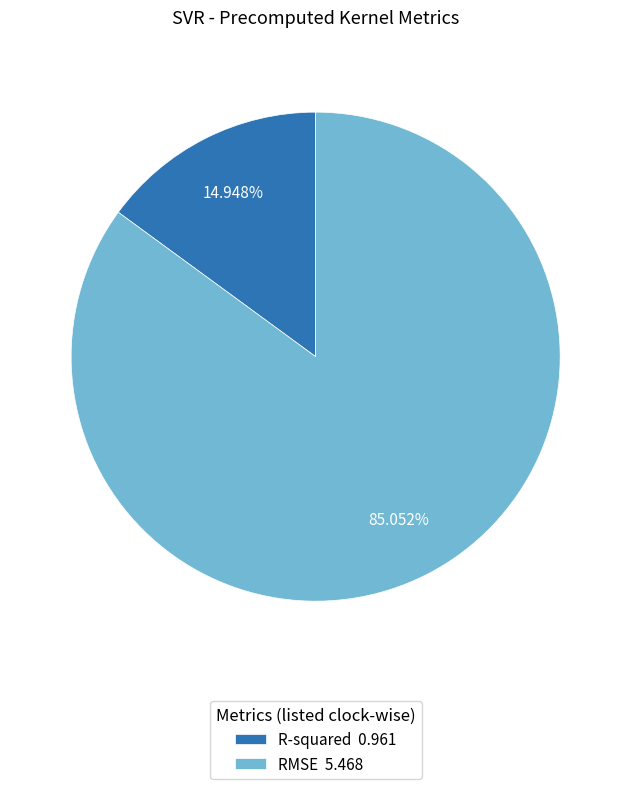

How many segments does this pie chart have?

2